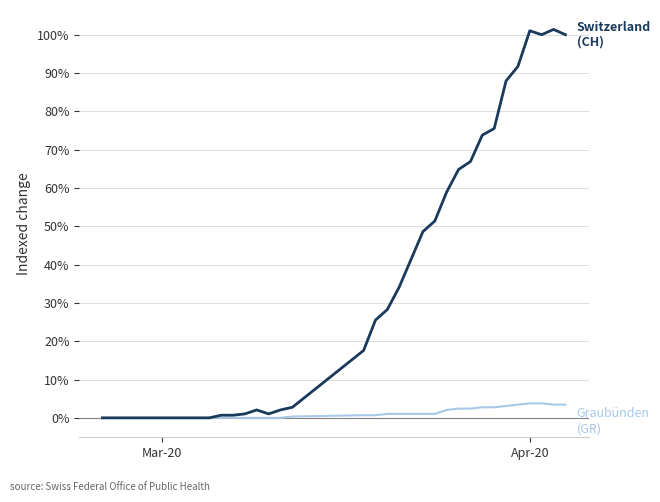

What is the maximum value shown in the chart?

101.4